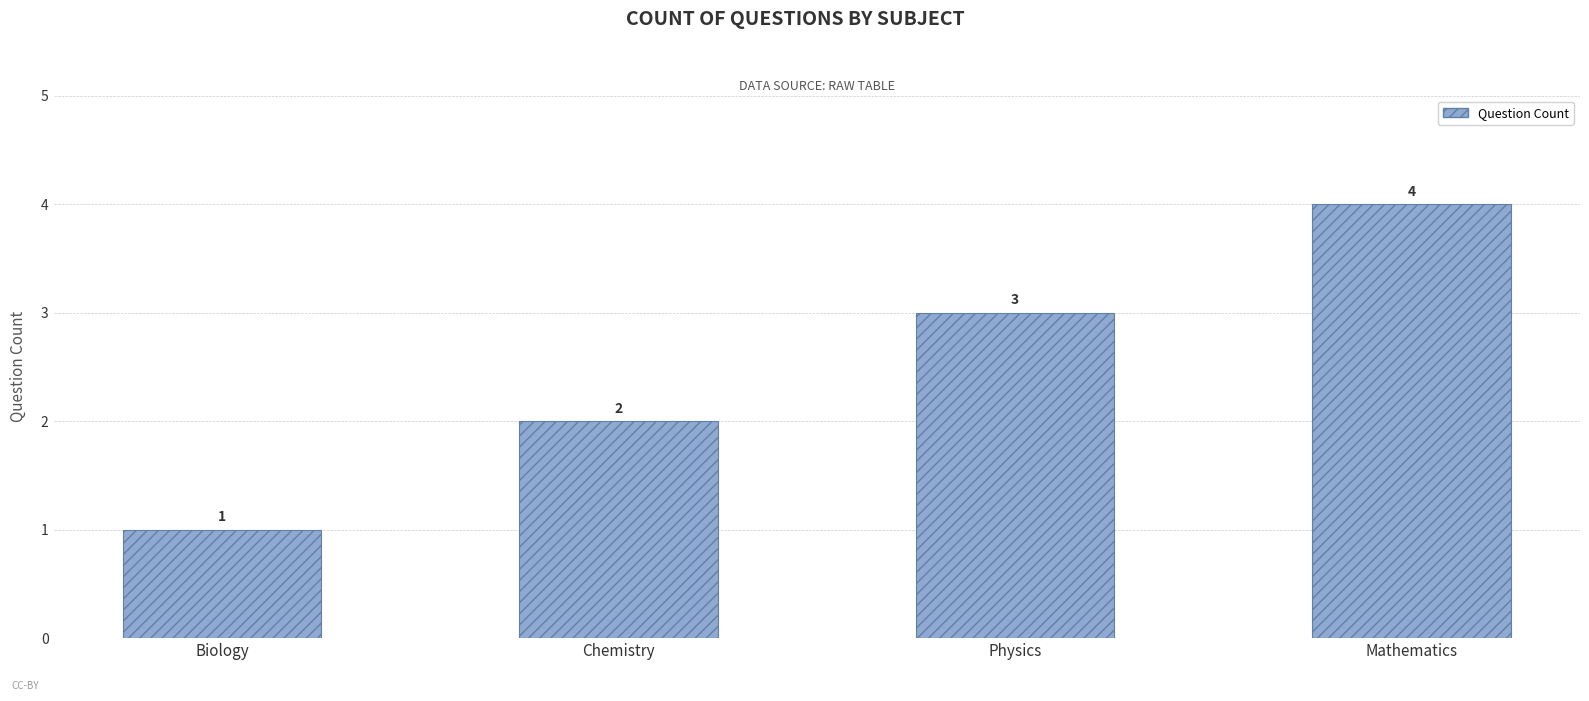

What is the minimum value shown in the chart?

1